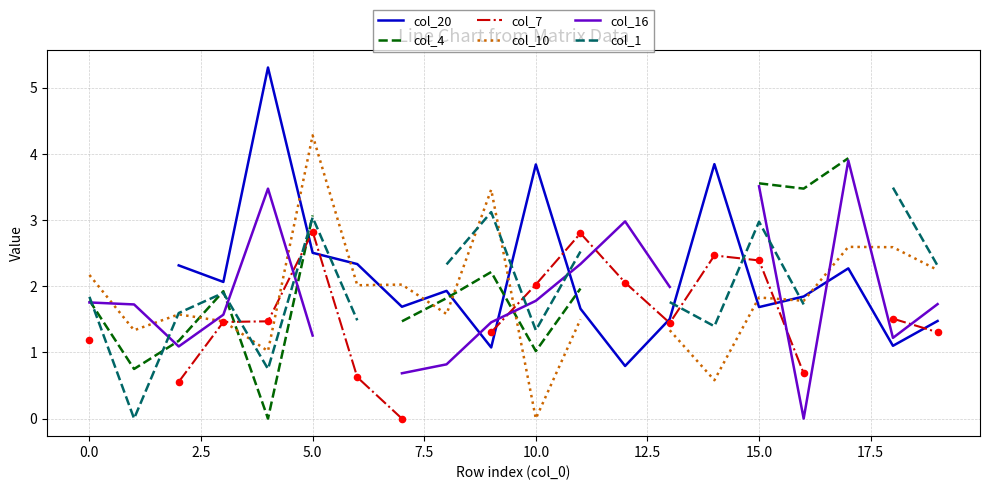

Which series reaches the maximum Y coordinate?

col_20